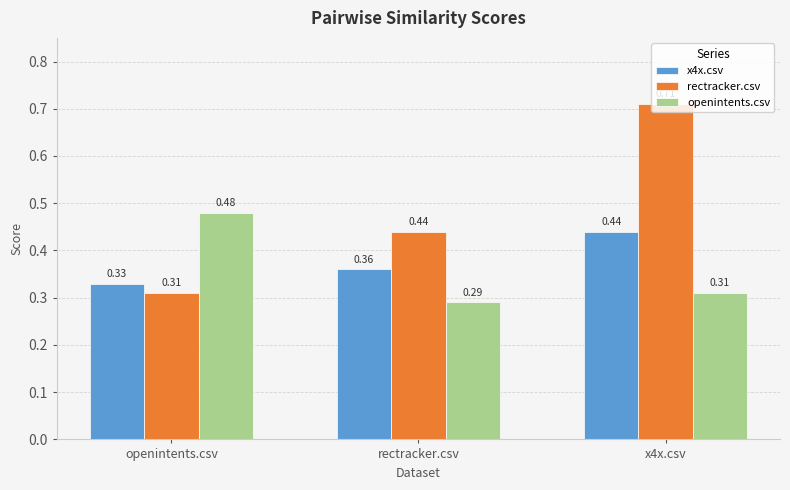

Is the value of x4x.csv at x4x.csv greater than the value of openintents.csv at x4x.csv?

Yes